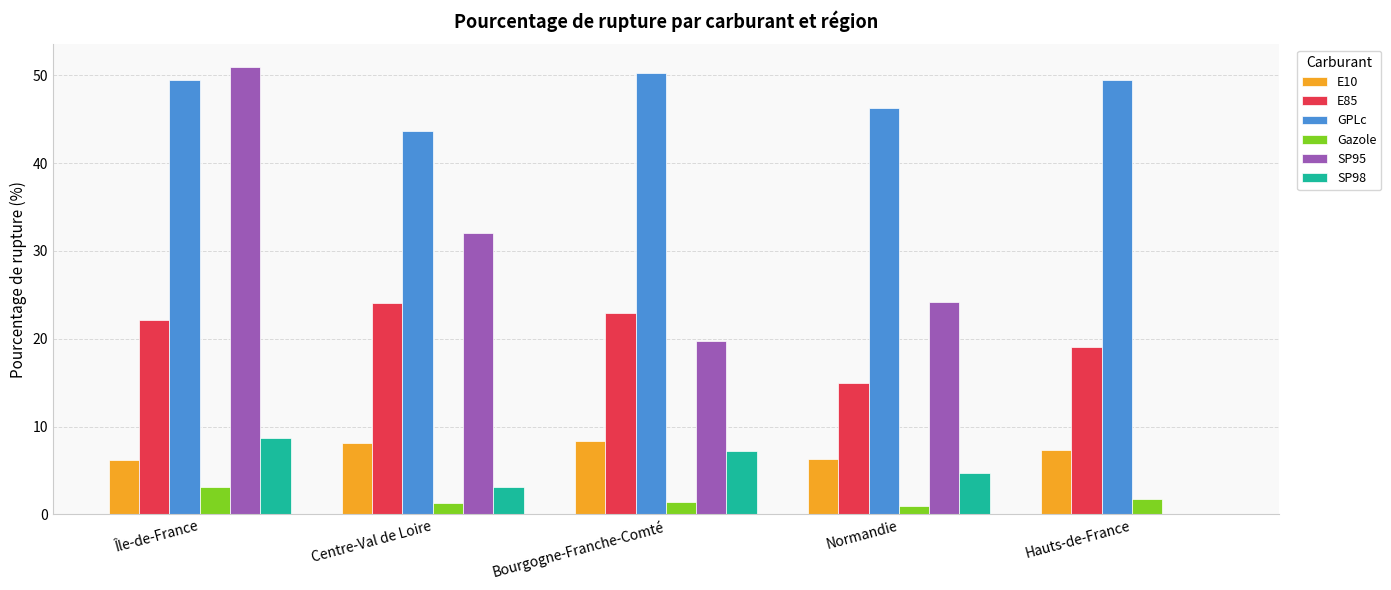

Which series has the largest total across all categories?

GPLc